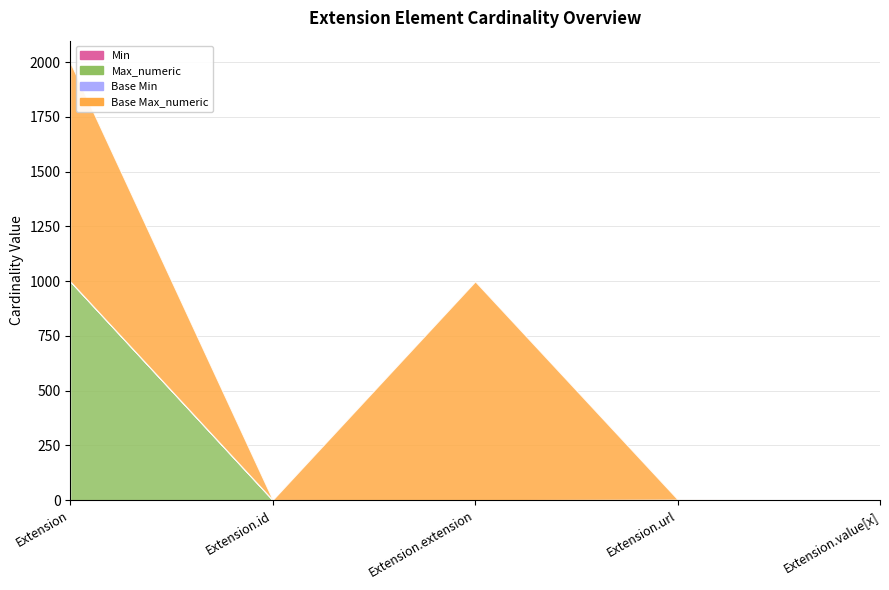

True or false: Base Max_numeric and Base Min cross at least once.

False